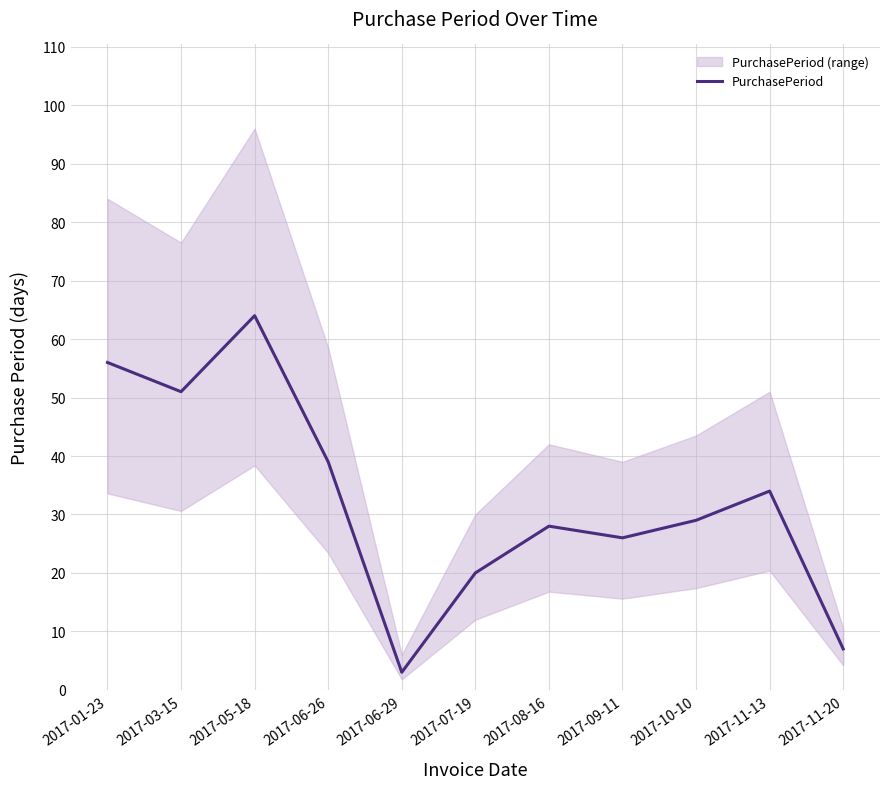

What is the value of the 8th point from the left?

26